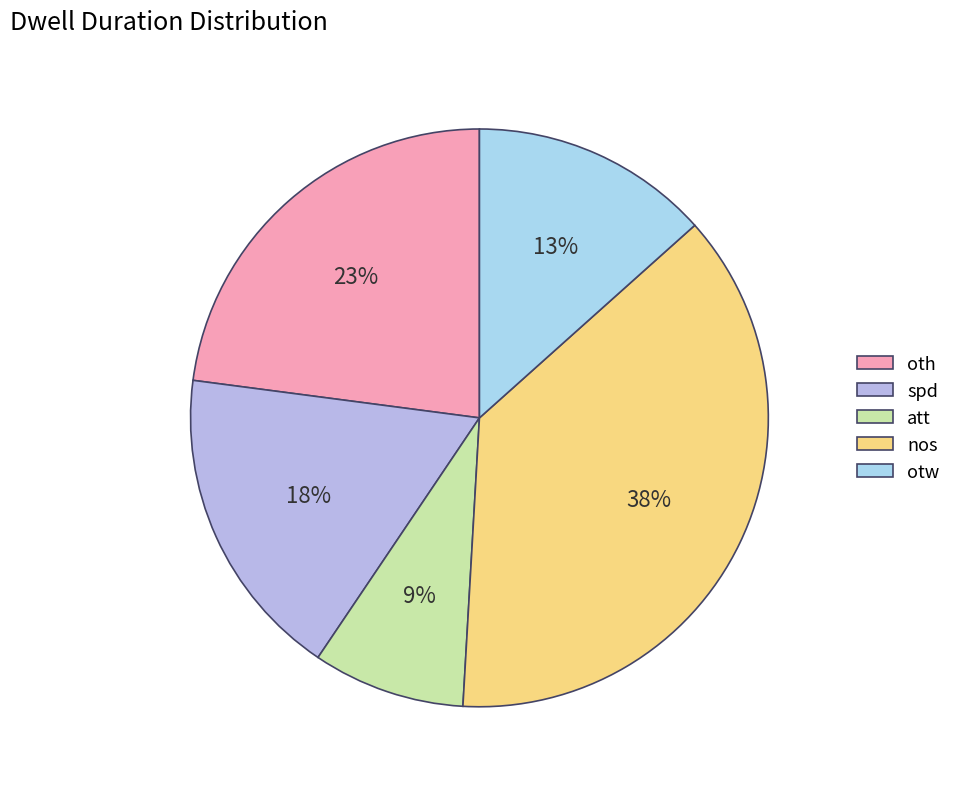

To the nearest percent, what portion does nos represent?

38%